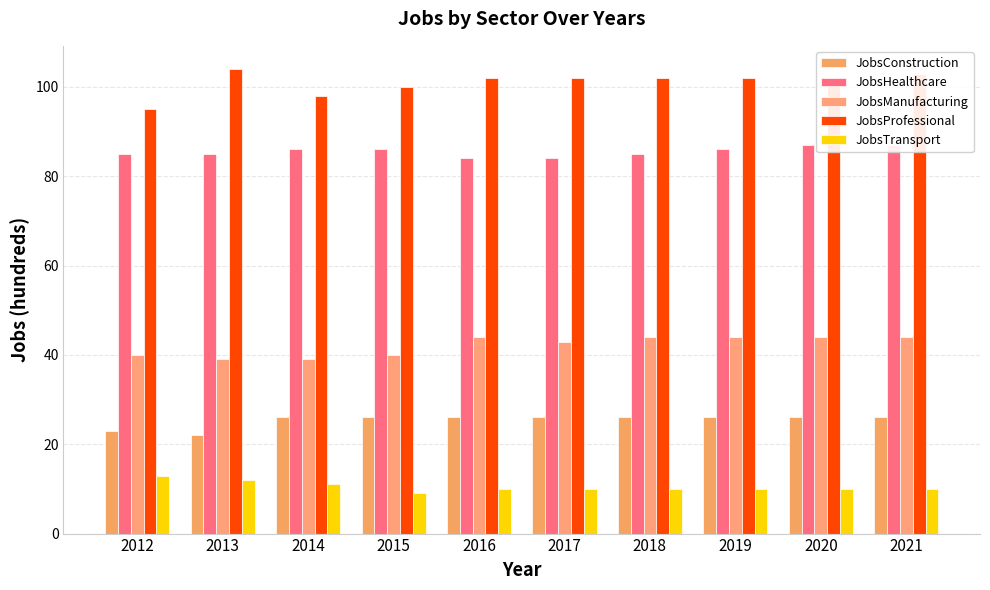

At which label is JobsConstruction closest to 24?

2012